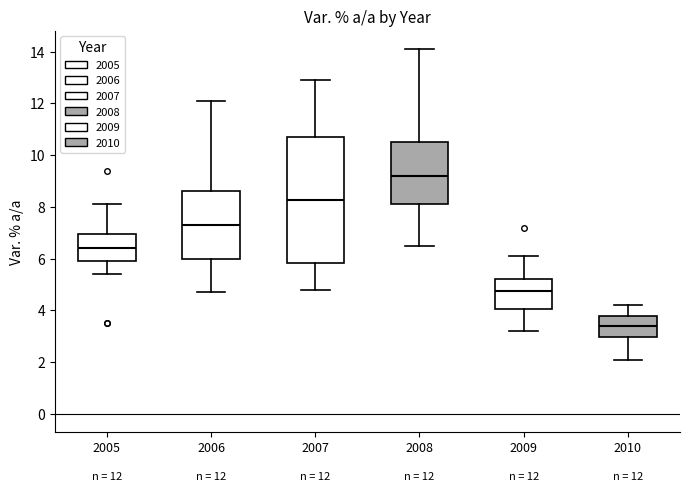

Which box's median line is the lowest?

2010